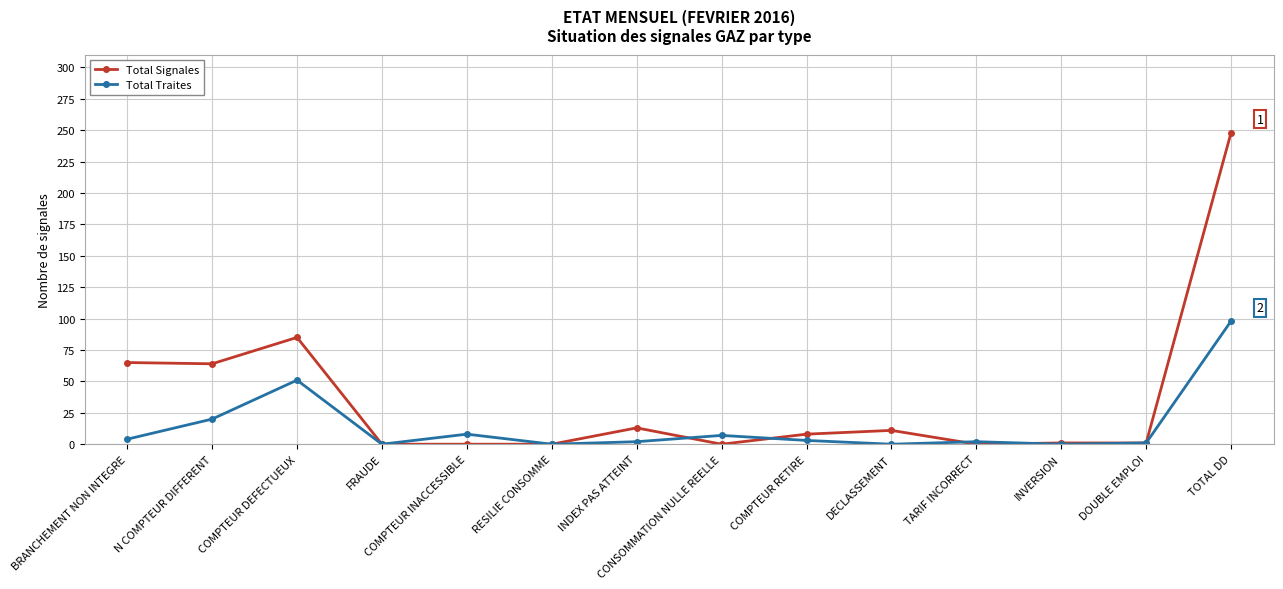

At which label does Total Signales reach its peak?

TOTAL DD